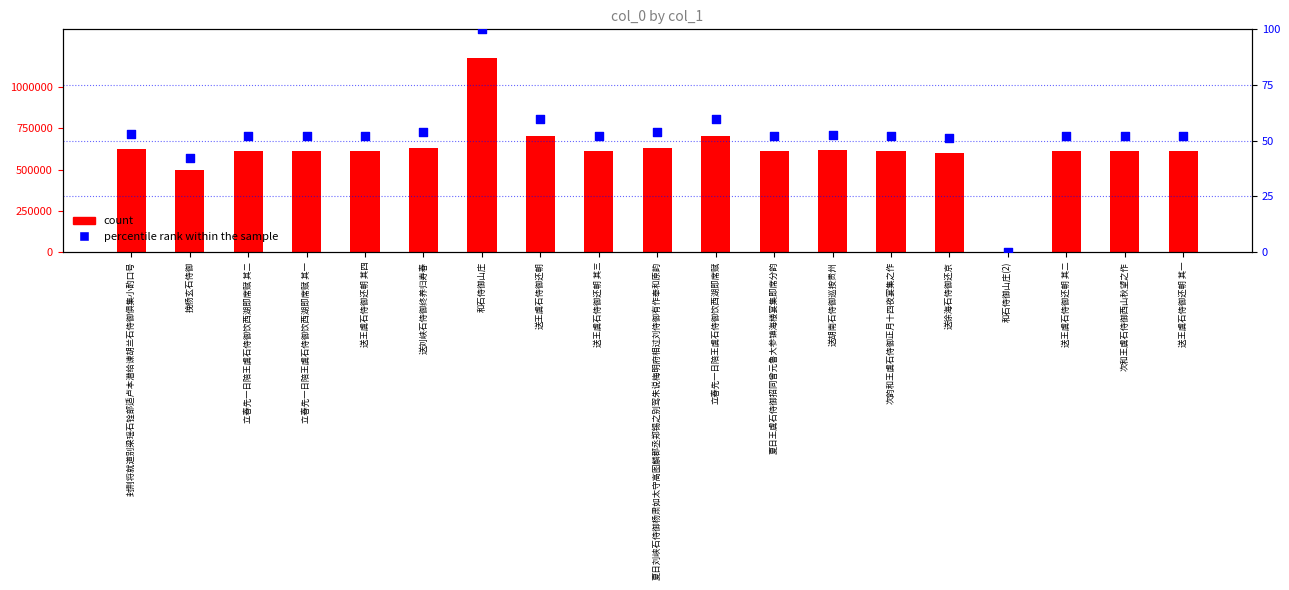

Which series has the largest total across all categories?

count